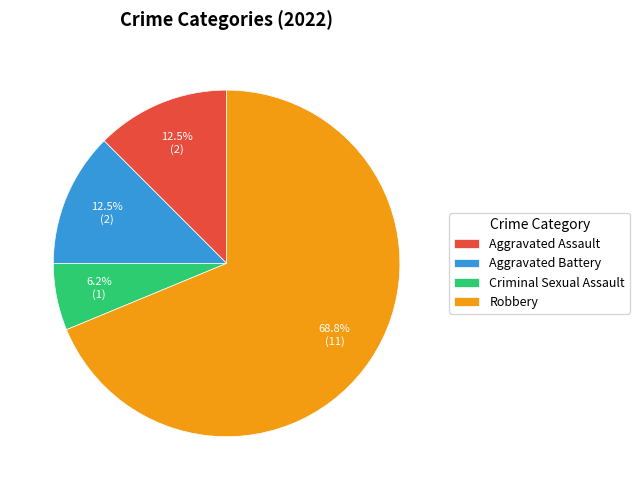

Combined, do Criminal Sexual Assault and Robbery account for over 50%?

Yes